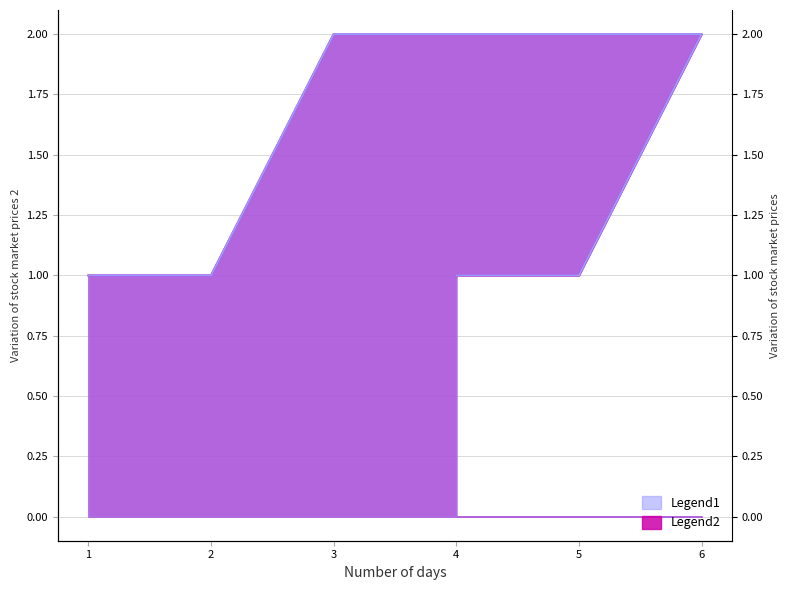

Which series has the largest total across all categories?

Legend2